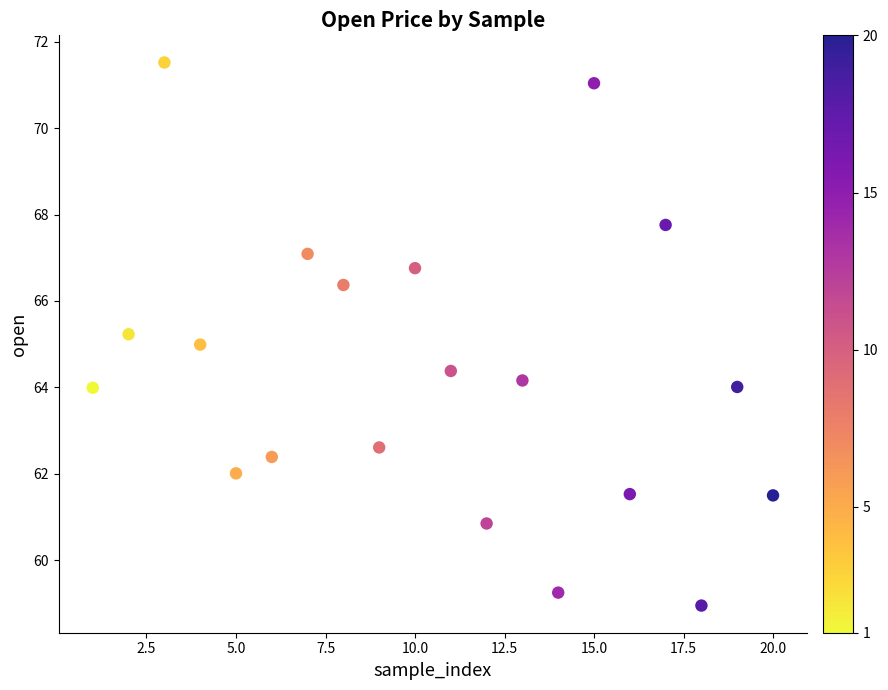

What is the range of Y values (max minus min)?

12.6